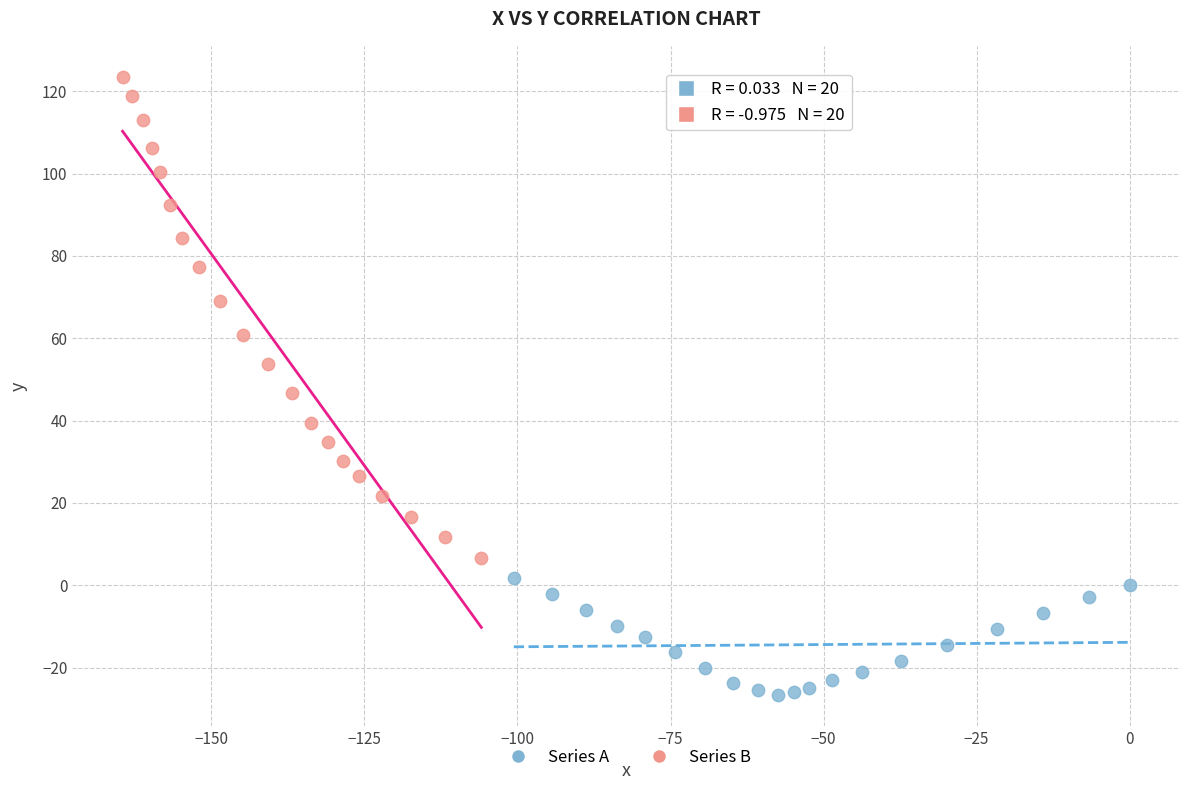

Which series contains the highest Y value?

Series B